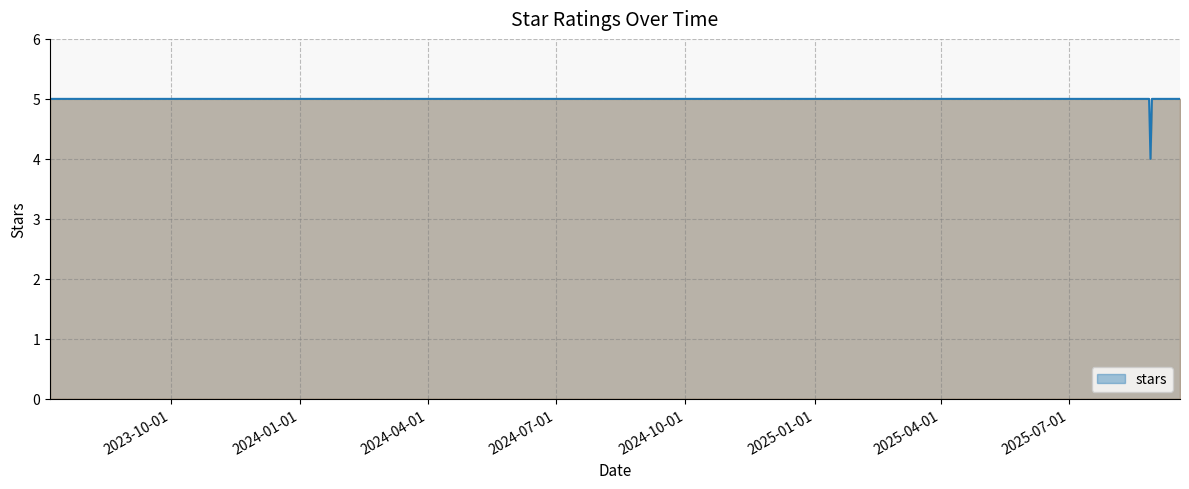

What is the maximum value shown in the chart?

5